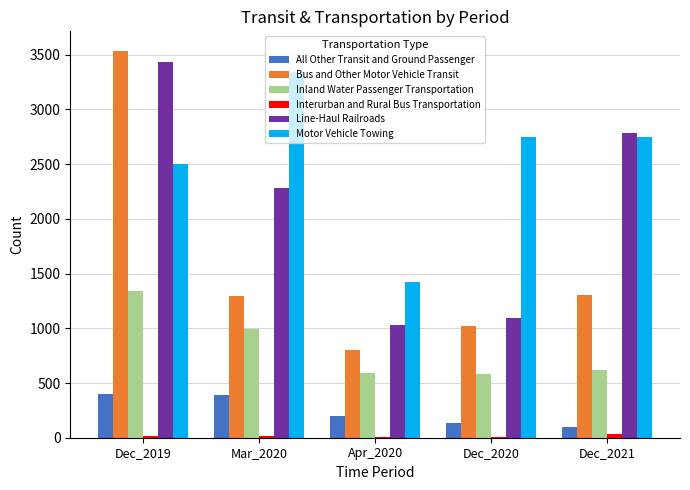

What is the average value of the Bus and Other Motor Vehicle Transit series?

1590